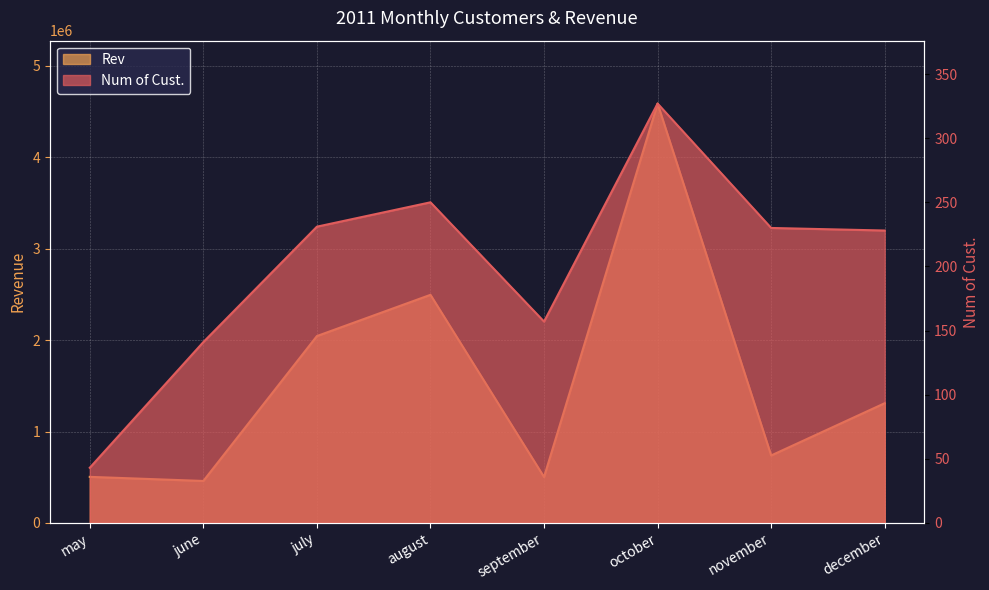

The value of Rev at november is 307834. True or false?

False